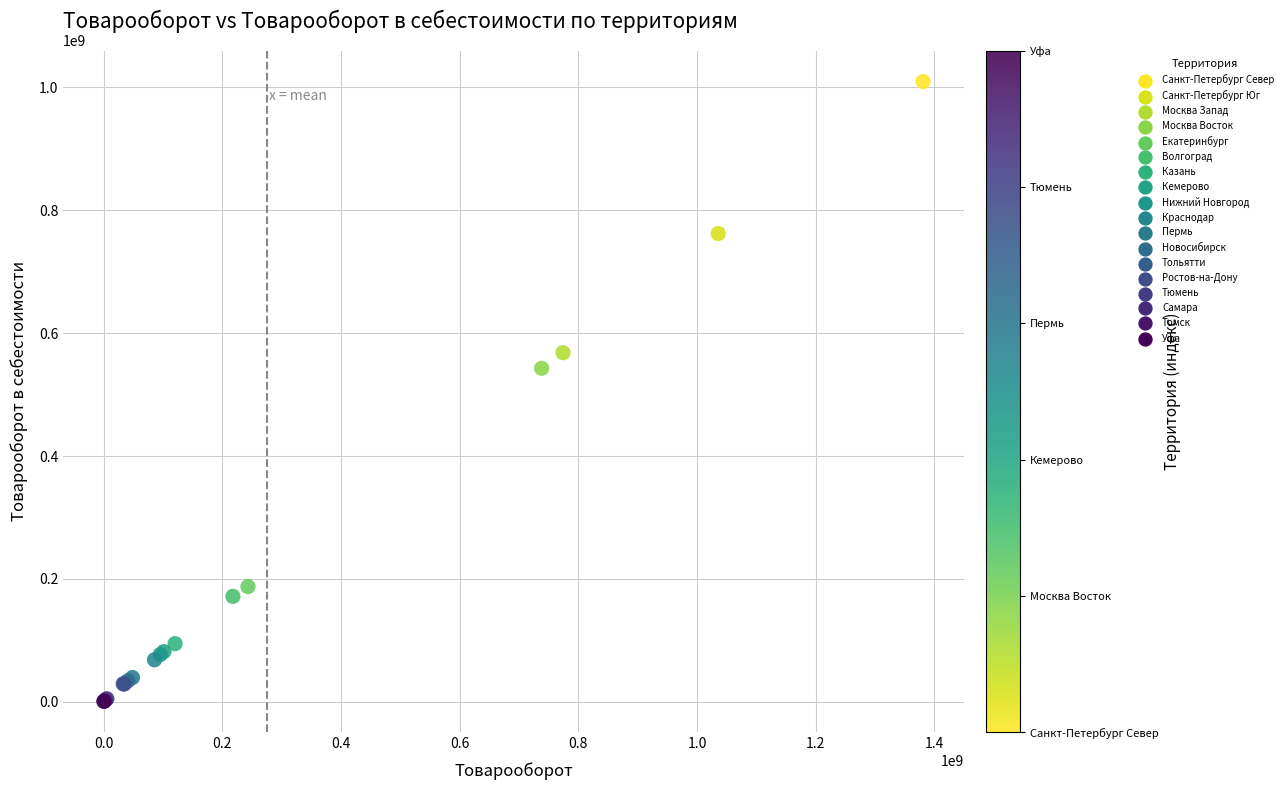

What Y value in the scatter plot is closest to 505230915?

542917418.4